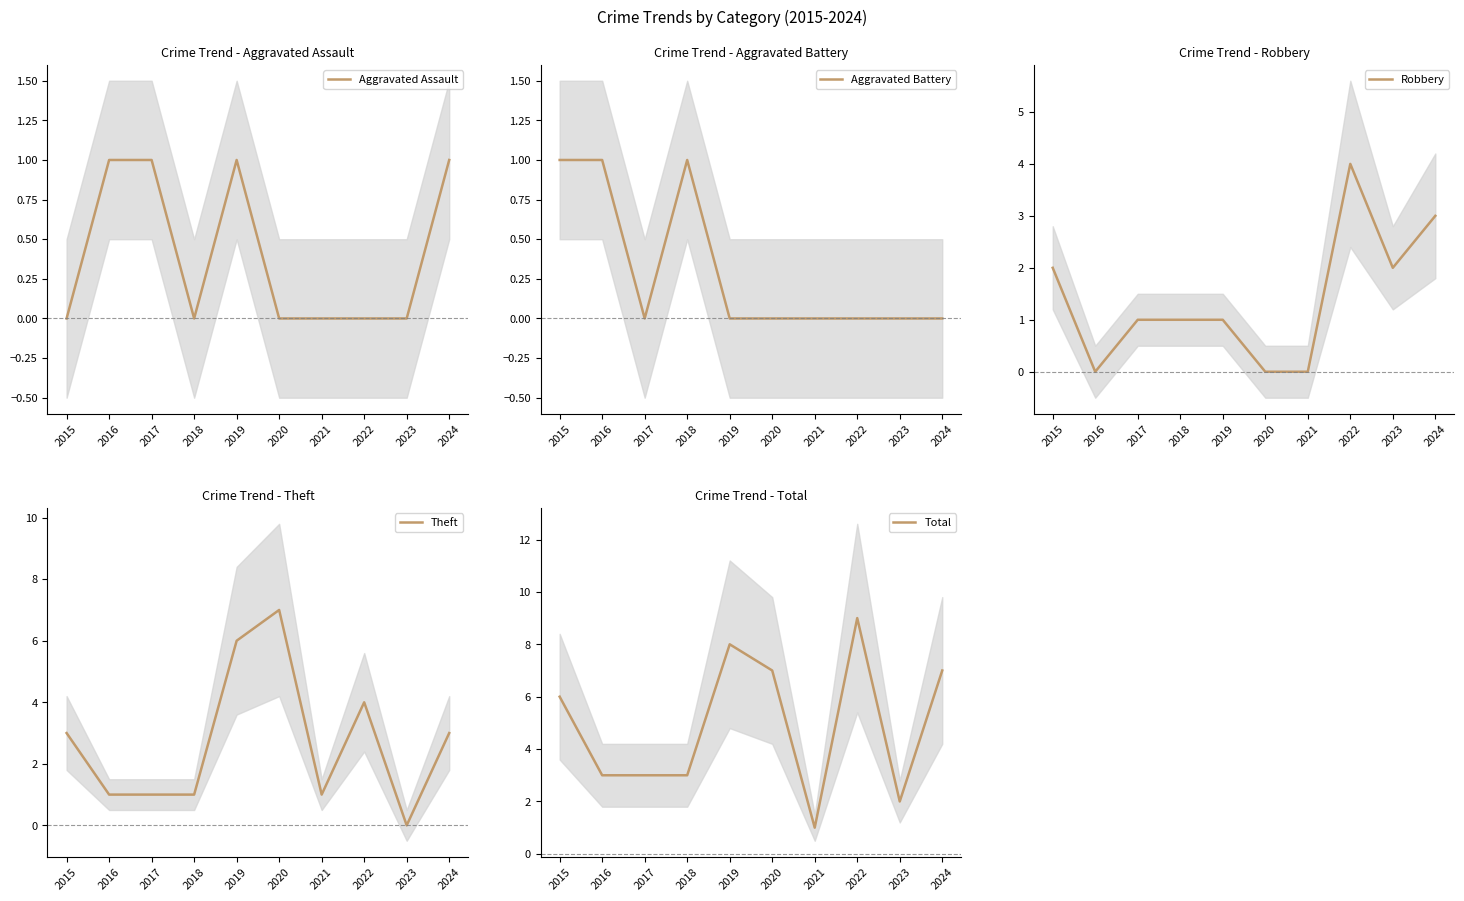

Reading left to right, extract all data points from this chart.

Aggravated Assault: 0	1	1	0	1	0	0	0	0	1
Aggravated Battery: 1	1	0	1	0	0	0	0	0	0
Robbery: 2	0	1	1	1	0	0	4	2	3
Theft: 3	1	1	1	6	7	1	4	0	3
Total: 6	3	3	3	8	7	1	9	2	7